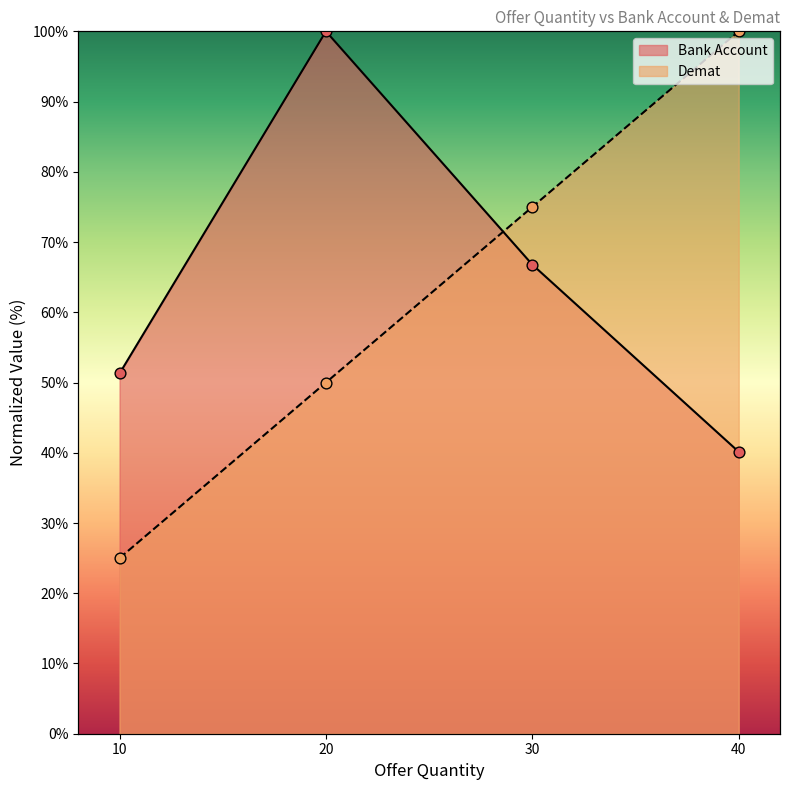

Which series contains the highest Y value?

Bank Account